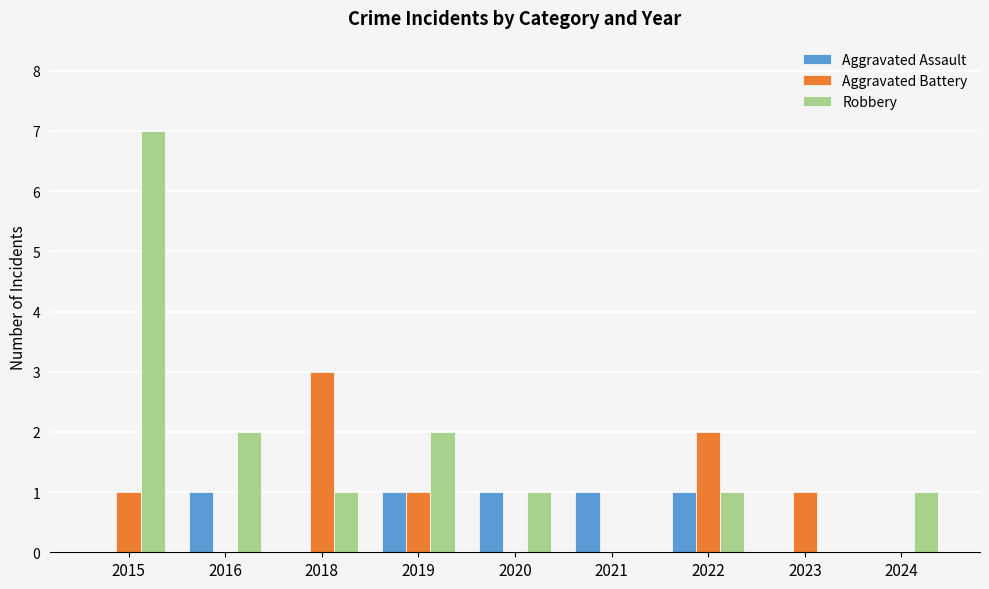

Which series changed the most between 2015 and 2024?

Robbery